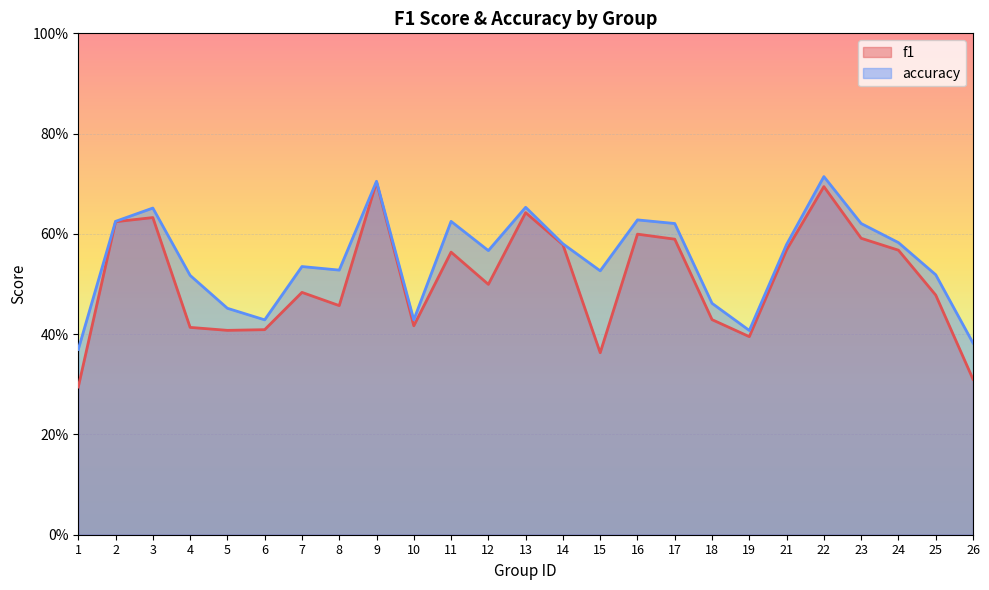

Reading left to right, list all the values displayed in this chart.

f1: 0.3	0.6	0.6	0.4	0.4	0.4	0.5	0.5	0.7	0.4	0.6	0.5	0.6	0.6	0.4	0.6	0.6	0.4	0.4	0.6	0.7	0.6	0.6	0.5	0.3
accuracy: 0.4	0.6	0.7	0.5	0.5	0.4	0.5	0.5	0.7	0.4	0.6	0.6	0.7	0.6	0.5	0.6	0.6	0.5	0.4	0.6	0.7	0.6	0.6	0.5	0.4